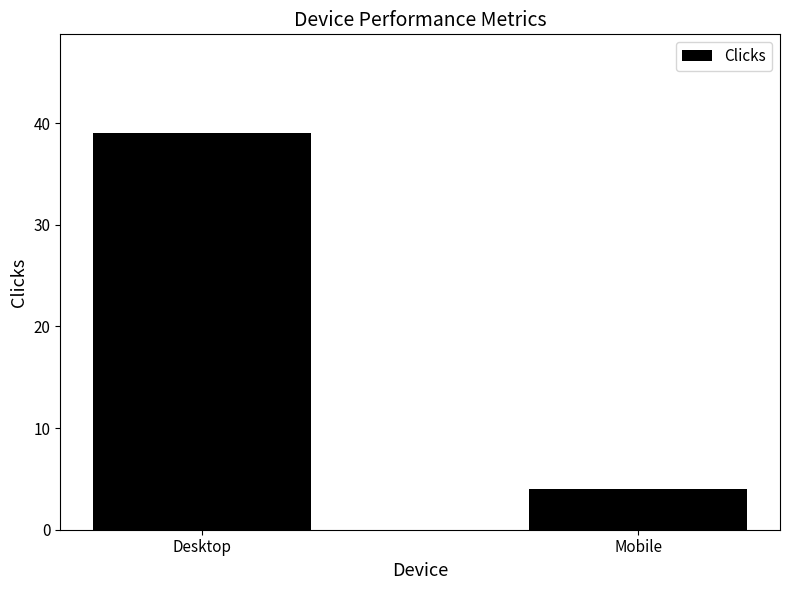

The chart shows a value of 39 at Desktop. True or false?

True